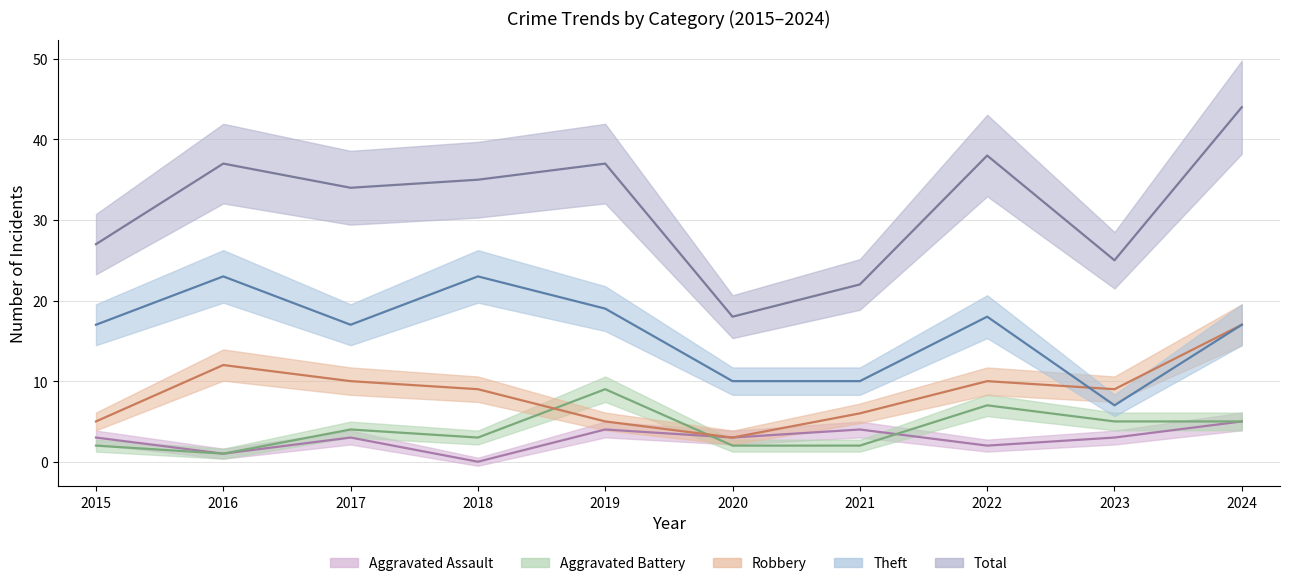

At which category does the chart reach its minimum across all series?

2018